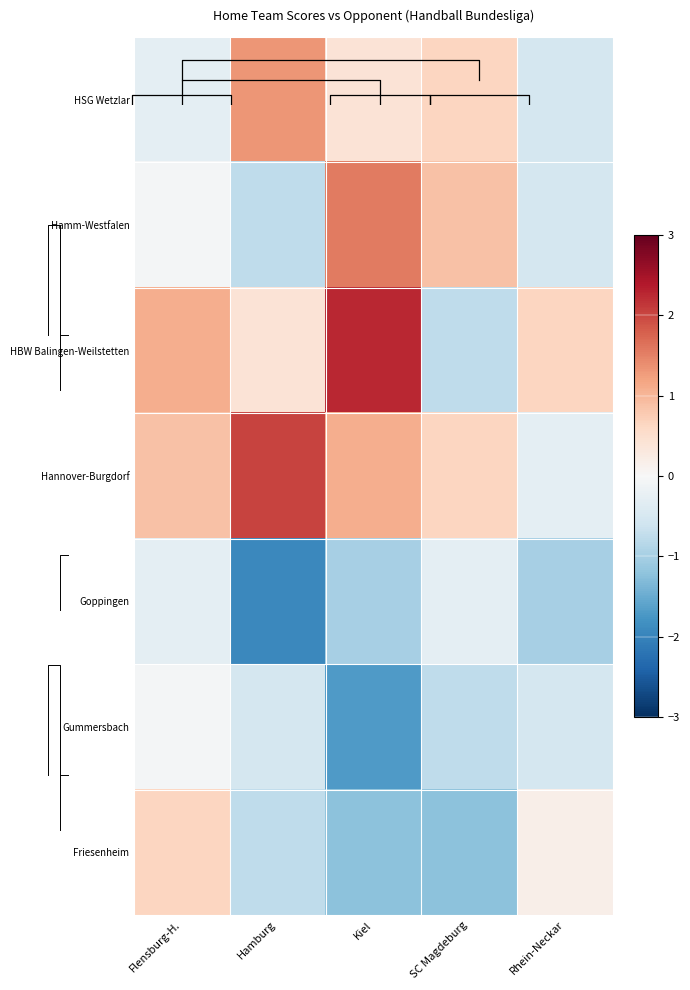

The Gummersbach series shows -1.0 at SC Magdeburg. True or false?

False